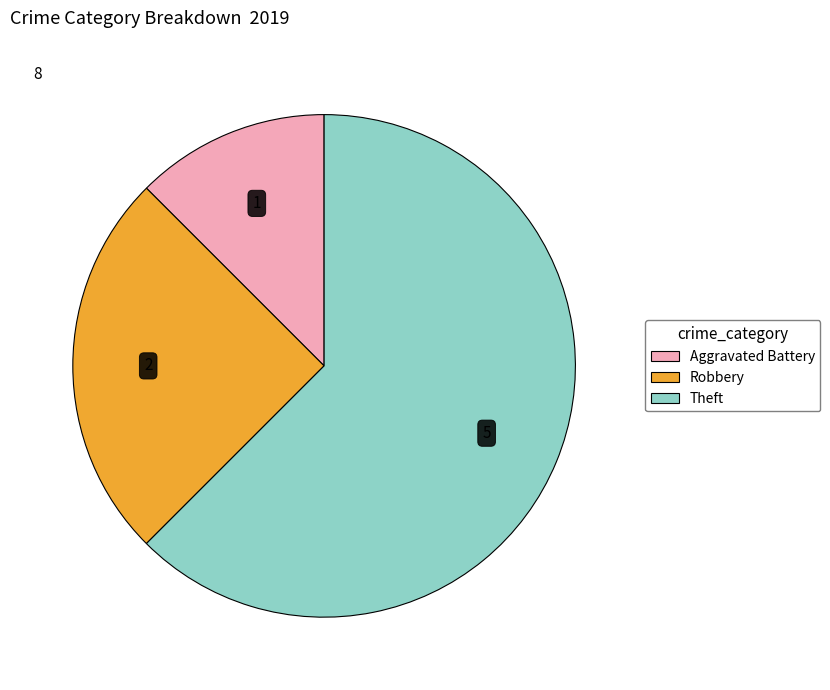

Rank the categories by value from lowest to highest.

Aggravated Battery, Robbery, Theft